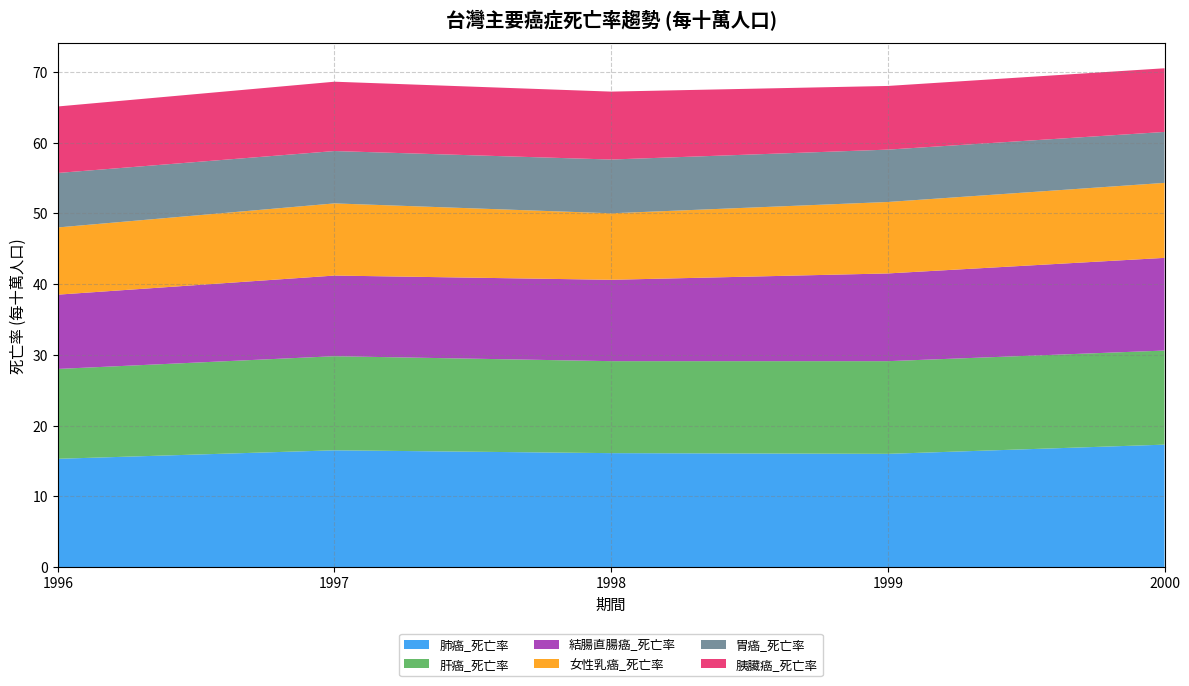

Reading left to right, list all the values displayed in this chart.

肺癌_死亡率: 1996=15.3	1997=16.5	1998=16.1	1999=16.0	2000=17.3
肝癌_死亡率: 1996=12.7	1997=13.3	1998=13.0	1999=13.1	2000=13.3
結腸直腸癌_死亡率: 1996=10.5	1997=11.4	1998=11.5	1999=12.4	2000=13.1
女性乳癌_死亡率: 1996=9.5	1997=10.2	1998=9.4	1999=10.1	2000=10.6
胃癌_死亡率: 1996=7.7	1997=7.4	1998=7.6	1999=7.4	2000=7.2
胰臟癌_死亡率: 1996=9.4	1997=9.8	1998=9.6	1999=9.0	2000=9.0